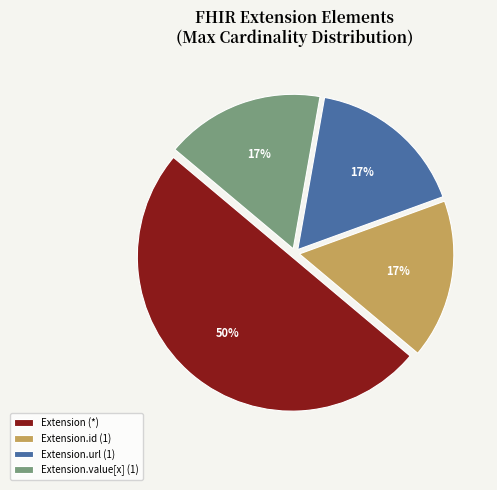

Count the number of slices in the pie.

4